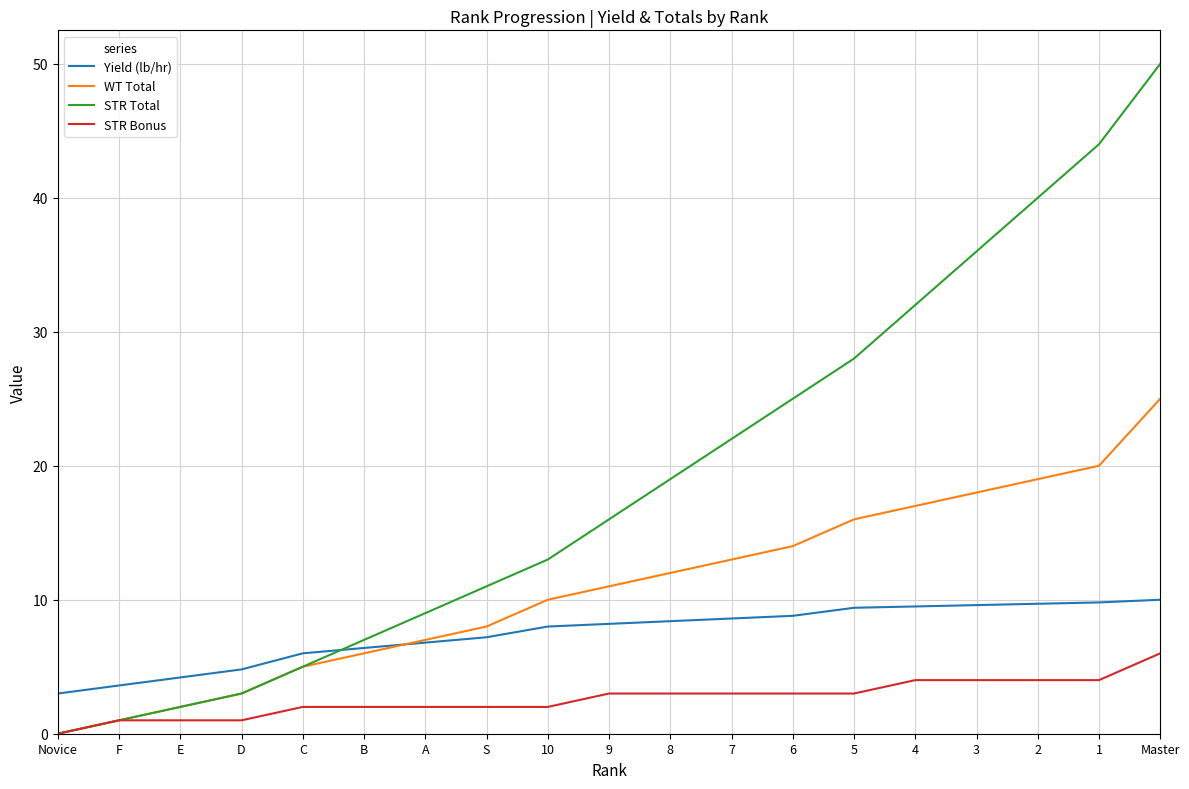

How many lines are shown in the chart?

4